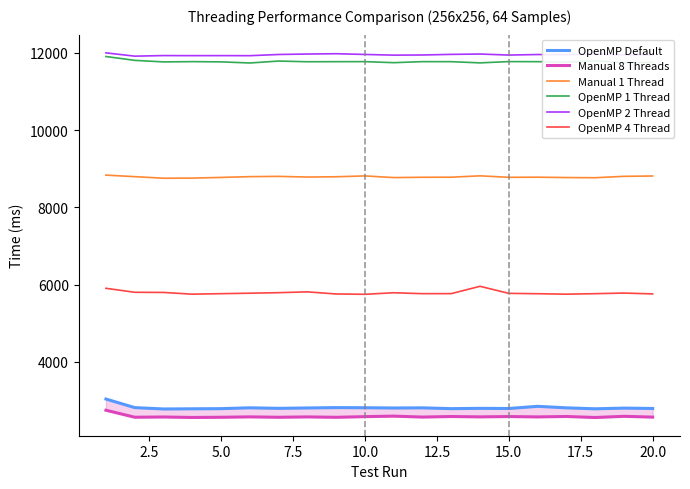

True or false: OpenMP 1 Thread and OpenMP Default intersect in this chart.

False